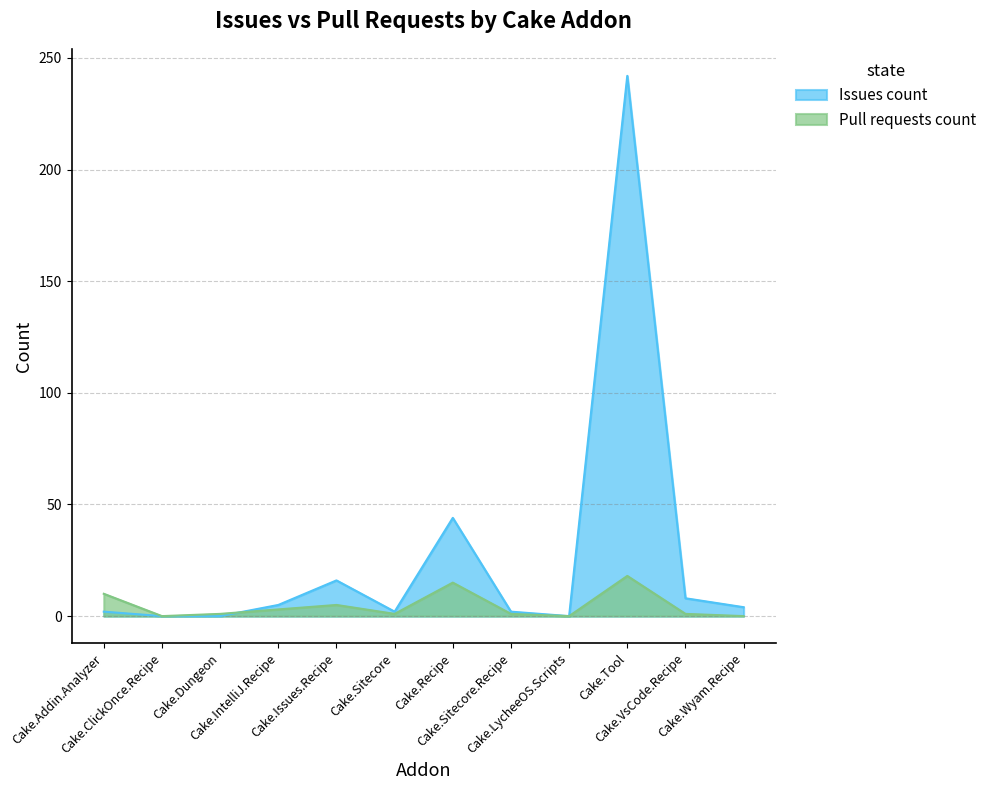

At which label does Issues count reach its peak?

Cake.Tool